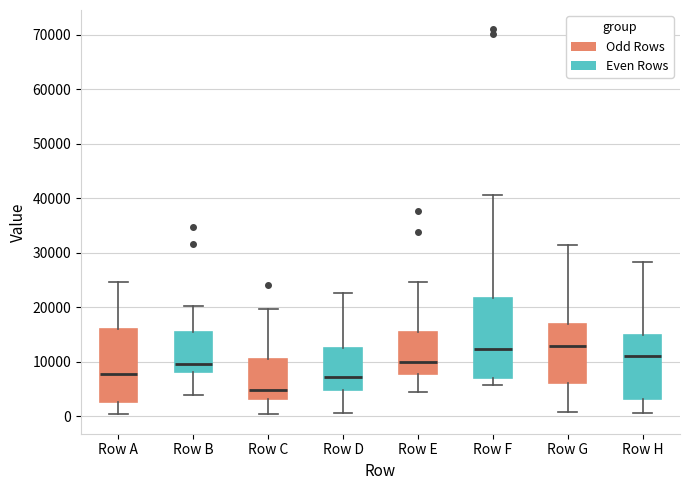

Comparing the boxes themselves (not the whiskers), which one is the tallest?

Row F